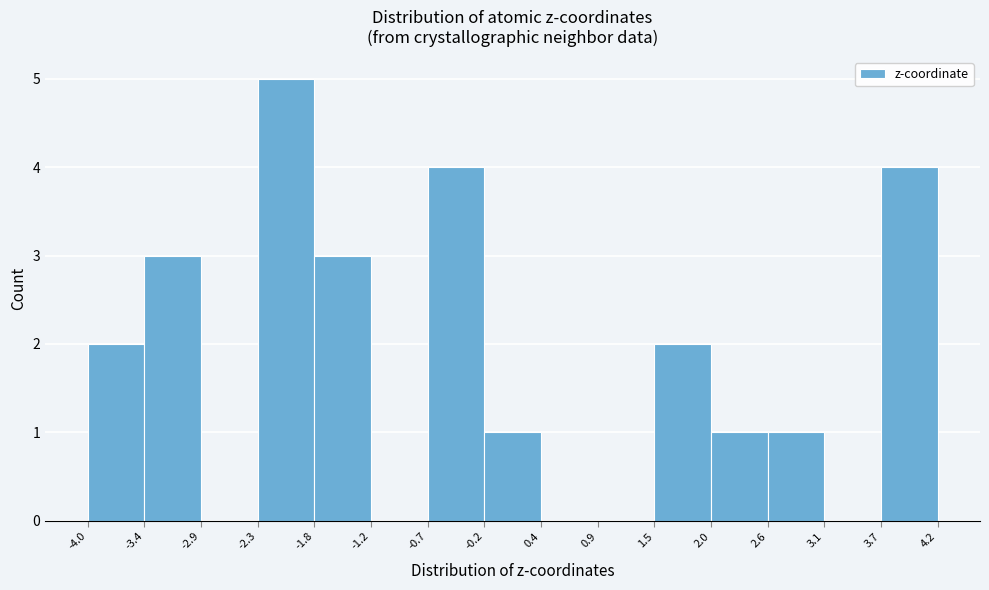

Reading left to right, list every bar in this chart as the range it spans on the x-axis followed by its height. The values are not printed on the chart, so give them approximately, as read against the axis.

-4.0 to -3.4: 2
-3.4 to -2.9: 3
-2.9 to -2.3: 0
-2.3 to -1.8: 5
-1.8 to -1.2: 3
-1.2 to -0.7: 0
-0.7 to -0.2: 4
-0.2 to 0.4: 1
0.4 to 0.9: 0
0.9 to 1.5: 0
1.5 to 2.0: 2
2.0 to 2.6: 1
2.6 to 3.1: 1
3.1 to 3.7: 0
3.7 to 4.2: 4